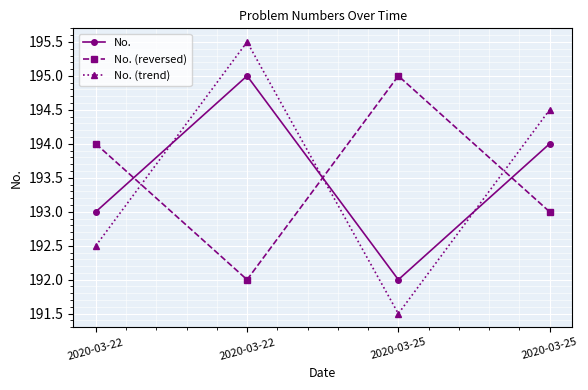

What are all the series names shown in the legend?

No., No. (reversed), No. (trend)